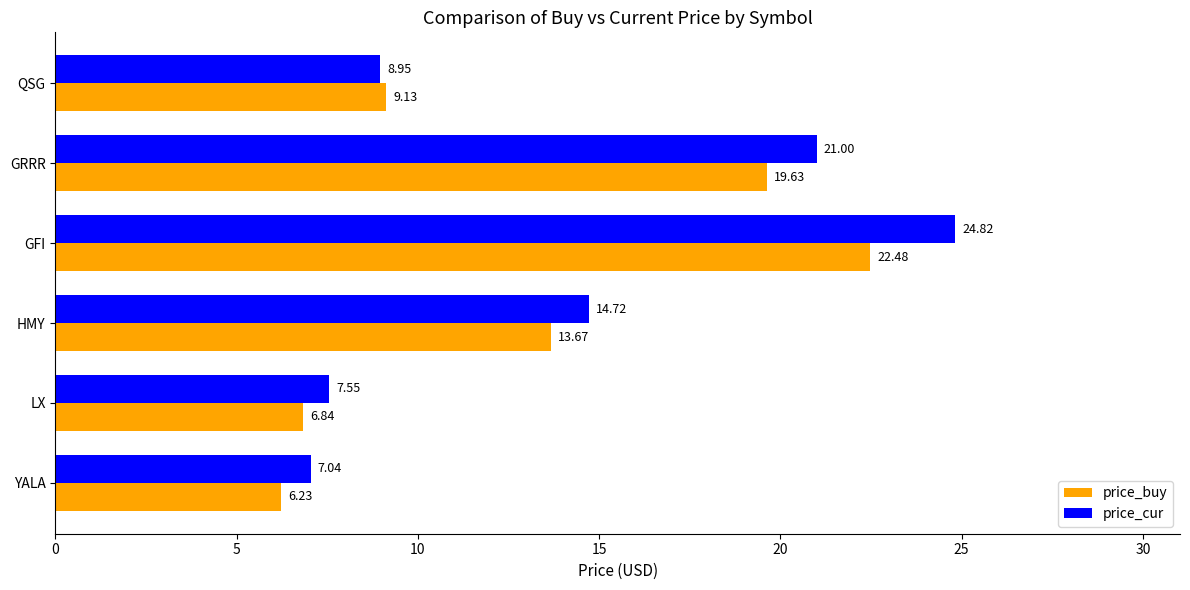

Rank the categories by price_cur value from highest to lowest.

GFI, GRRR, HMY, QSG, LX, YALA